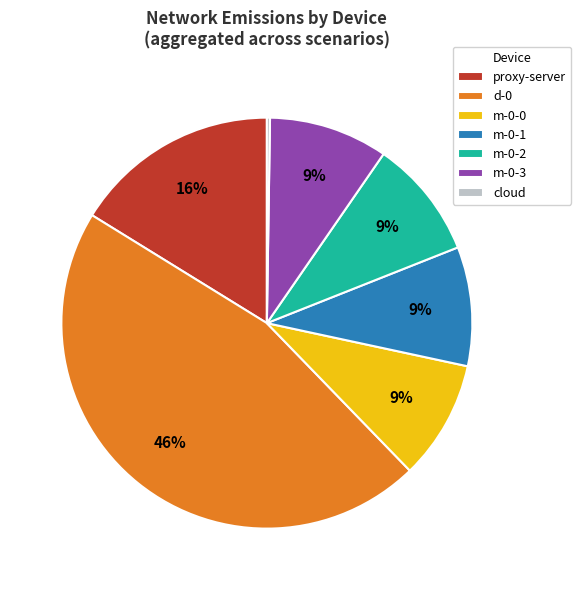

Does m-0-2 account for over 50% of the chart?

No